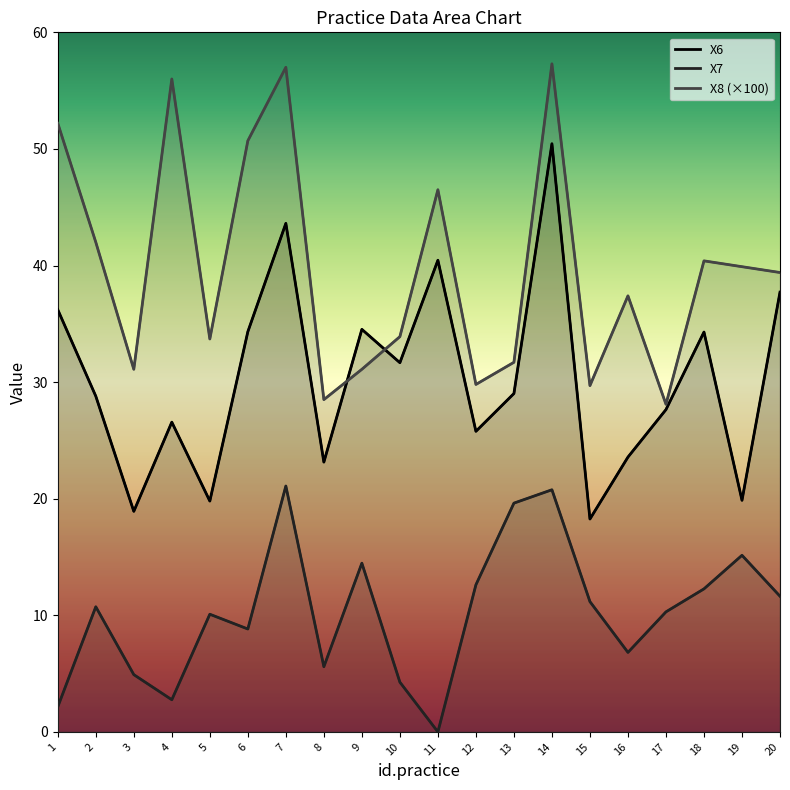

What is the average value of the X8 (×100) series?

39.8